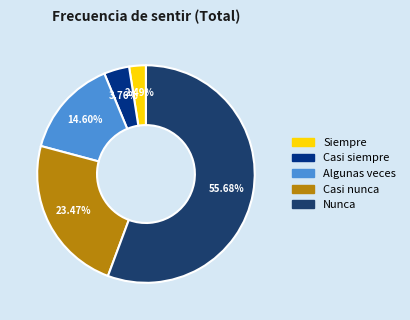

To the nearest percent, what is the average slice percentage?

20%